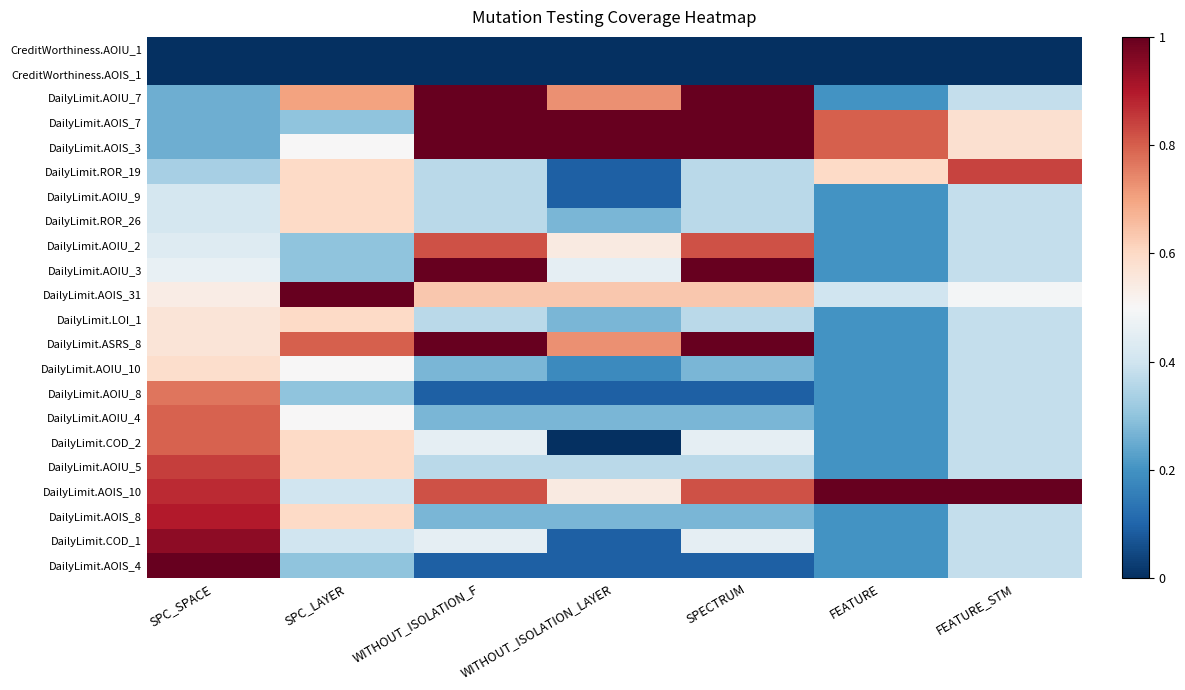

At how many categories does at least one series exceed 0?

7